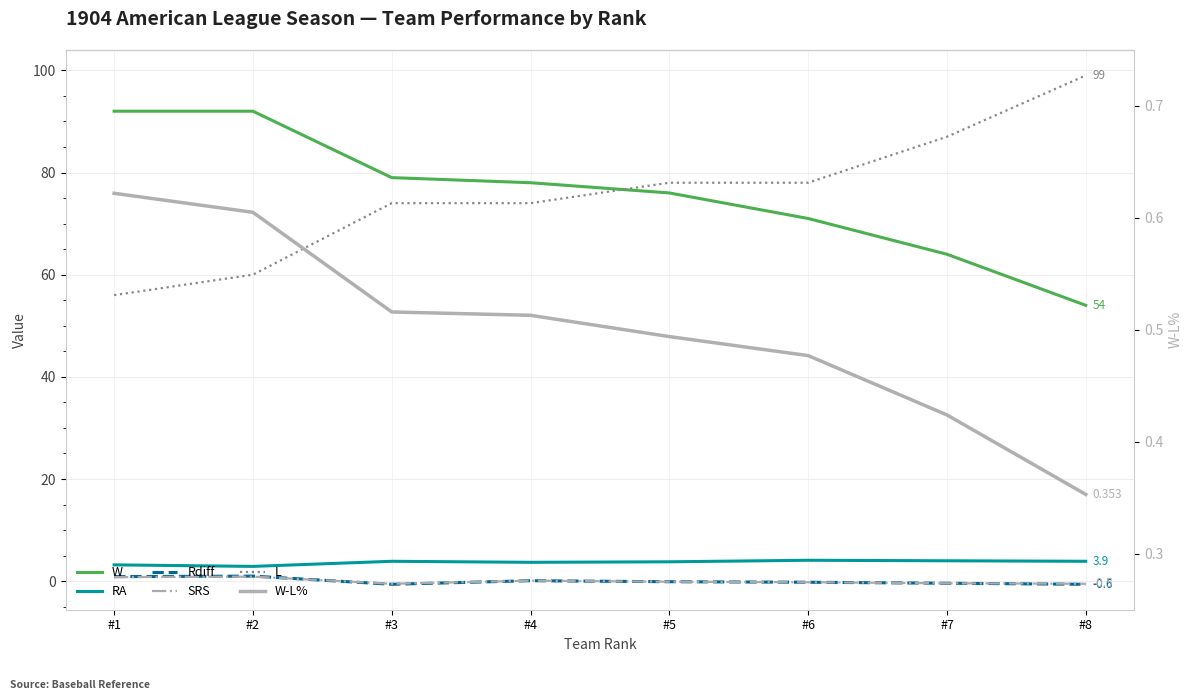

Reading right to left, extract all data points from this chart.

W: 54.0	64.0	71.0	76.0	78.0	79.0	92.0	92.0
RA: 3.9	4.0	4.1	3.8	3.7	3.9	2.9	3.2
Rdiff: -0.6	-0.4	-0.2	-0.1	0.1	-0.6	1.0	0.9
SRS: -0.5	-0.4	-0.2	-0.1	0.1	-0.5	0.9	0.8
L: 99.0	87.0	78.0	78.0	74.0	74.0	60.0	56.0
W-L%: 0.4	0.4	0.5	0.5	0.5	0.5	0.6	0.6